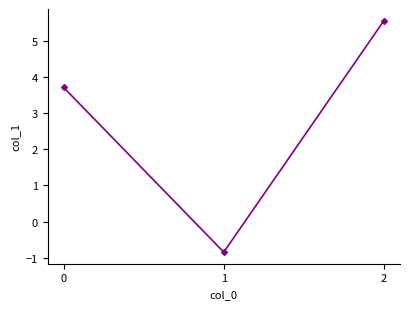

The value at 0 is 3.7. True or false?

True